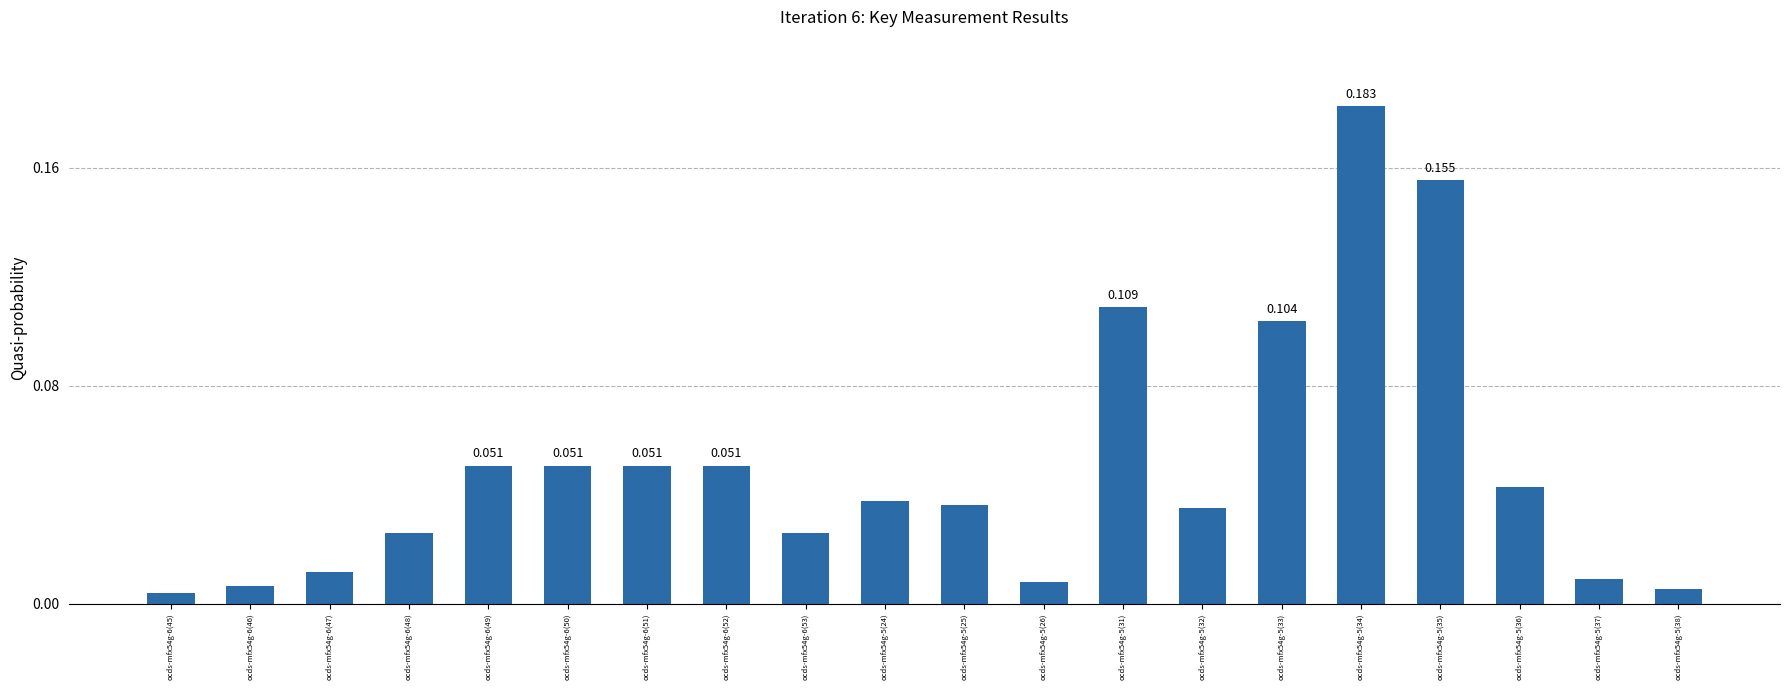

Are the bars horizontal?

No